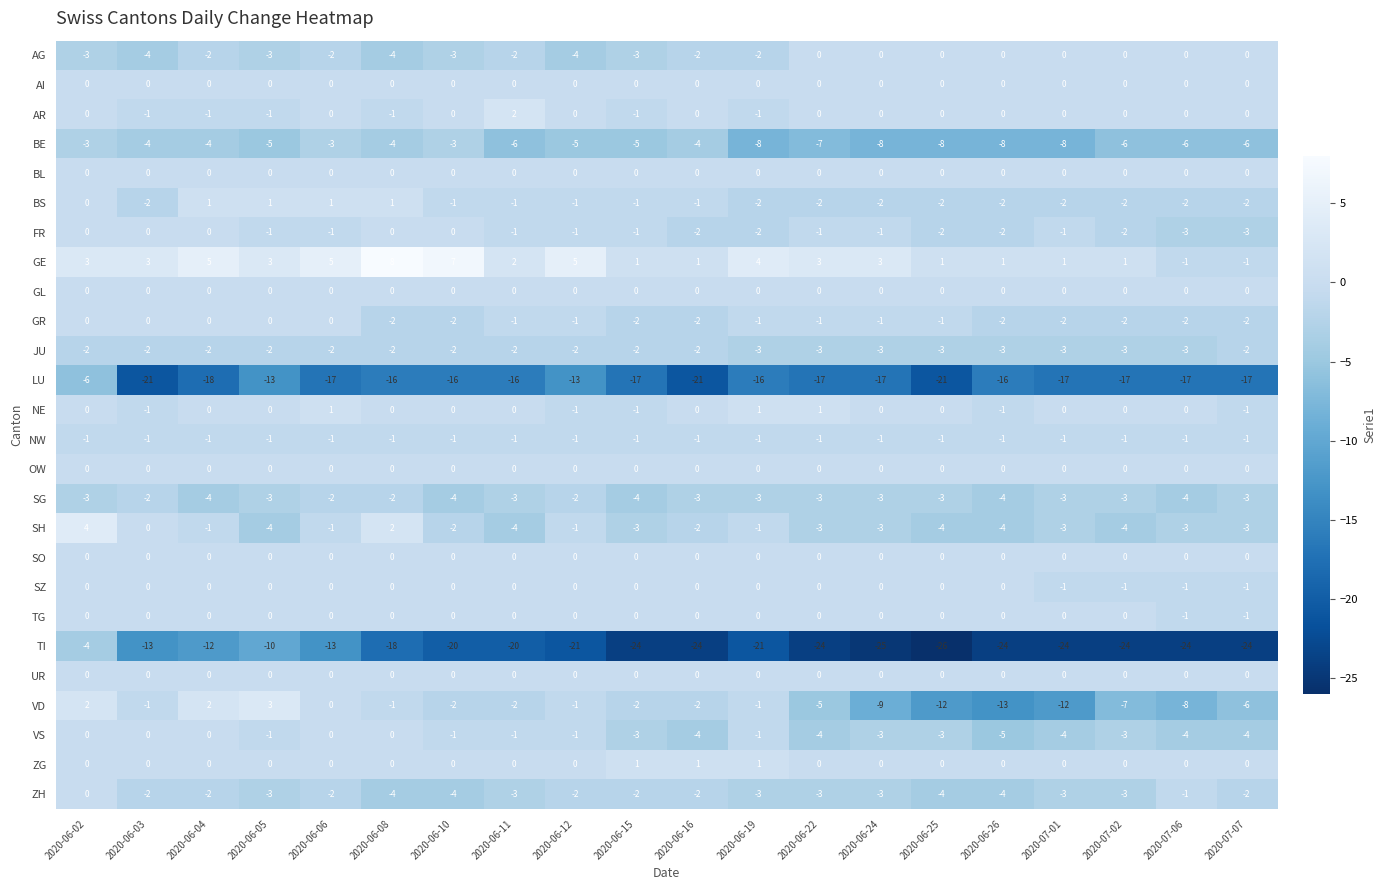

What is the sum of all NW values?

-20